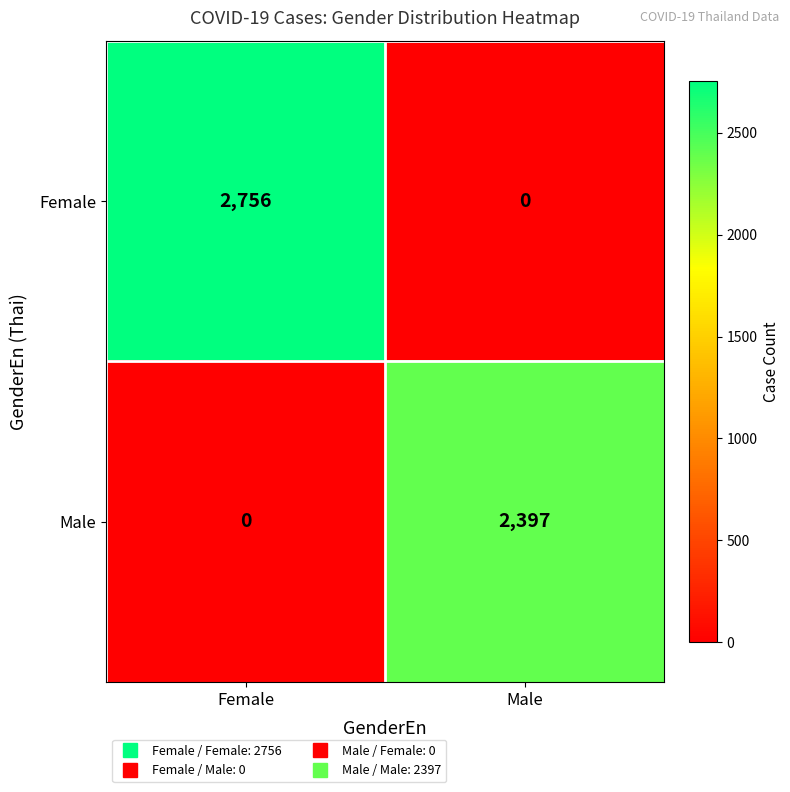

What is the average value of the Female series?

1378